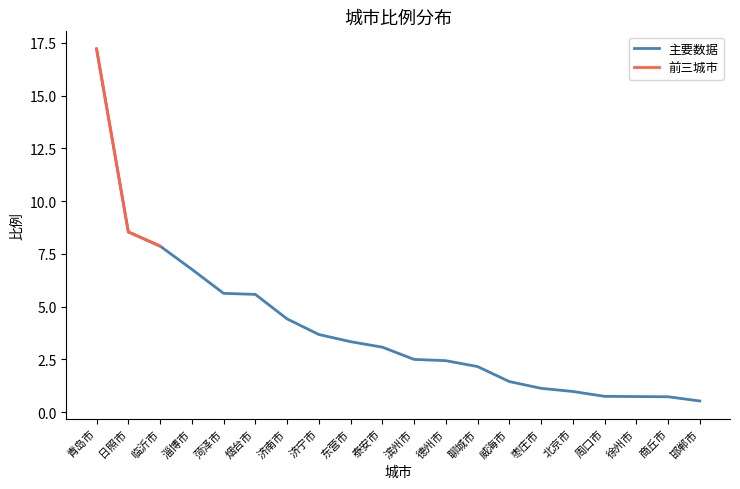

What is the sum of the values at 泰安市 and 日照市?

11.6